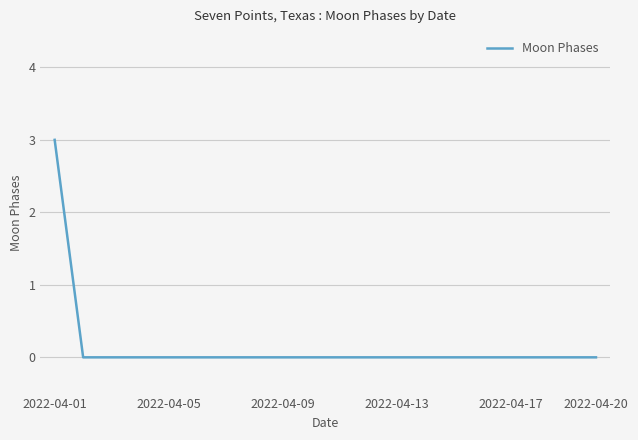

Reading left to right, extract all data points from this chart.

3	0	0	0	0	0	0	0	0	0	0	0	0	0	0	0	0	0	0	0